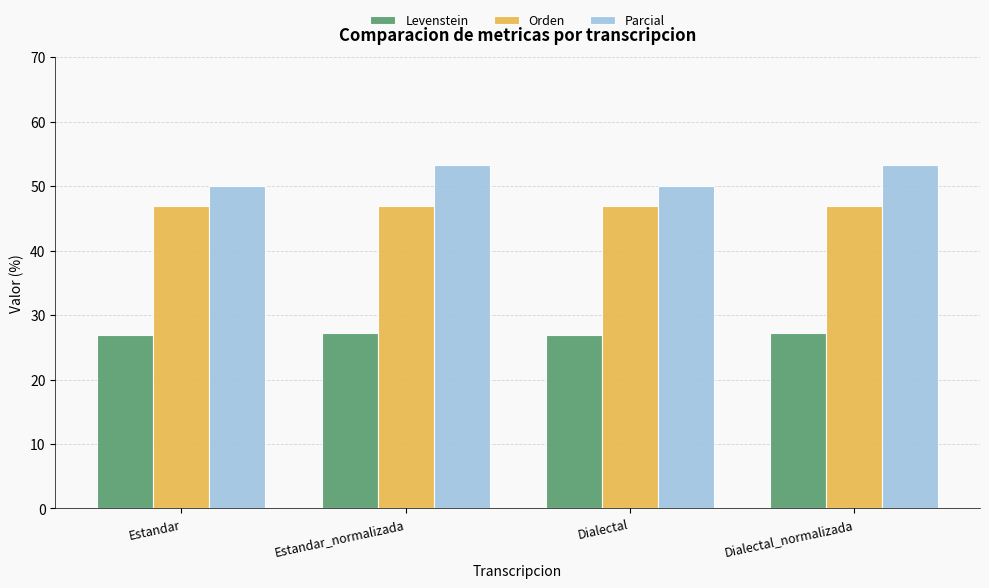

What is the average value of the Orden series?

47.0